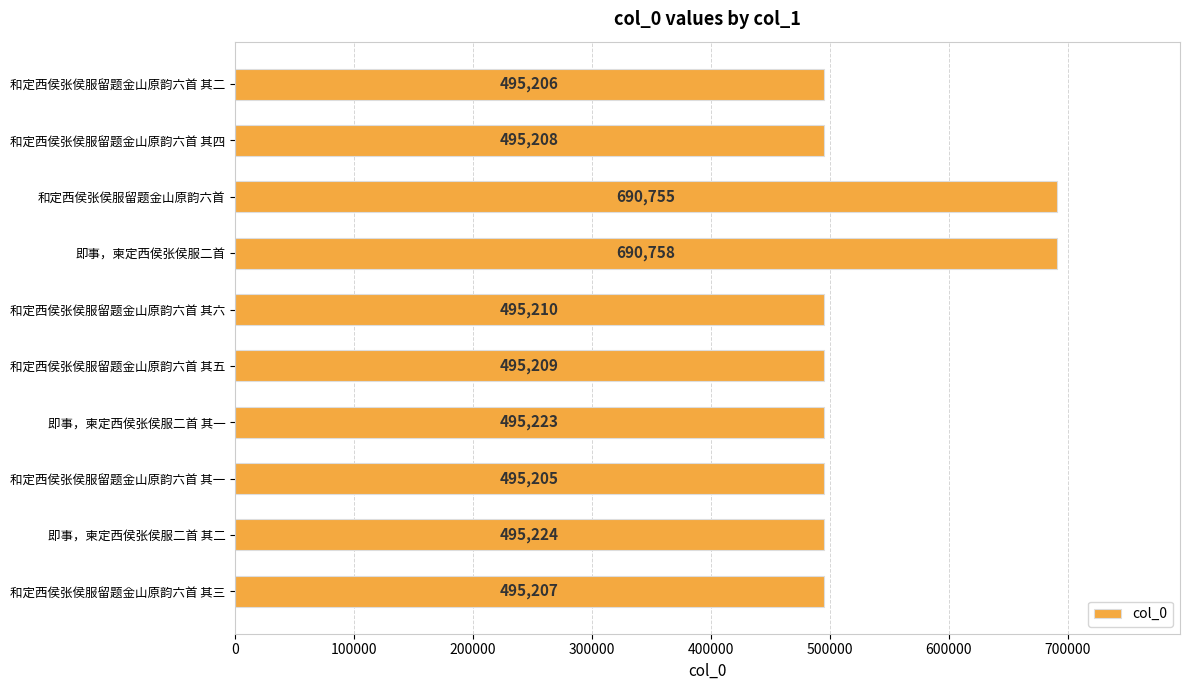

How many bars are there in total?

10